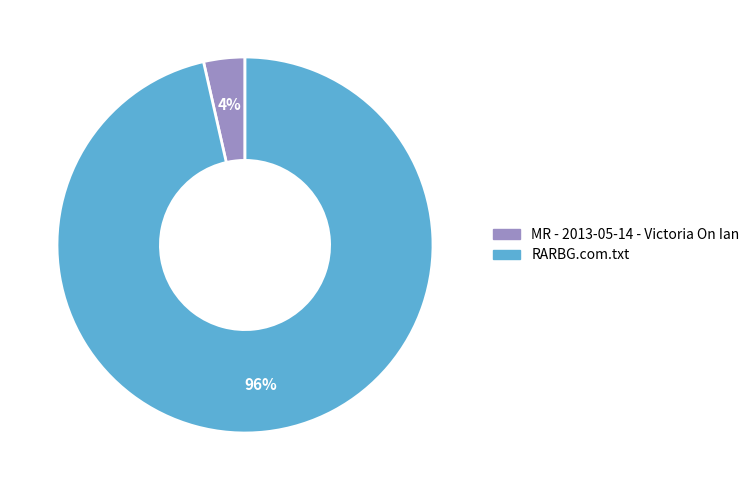

What is the smallest slice in the pie chart?

MR - 2013-05-14 - Victoria On Ian